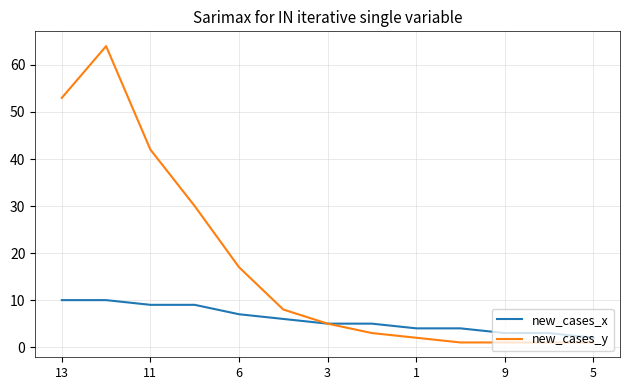

What is the difference between the second highest and second lowest values in the new_cases_x series?

7